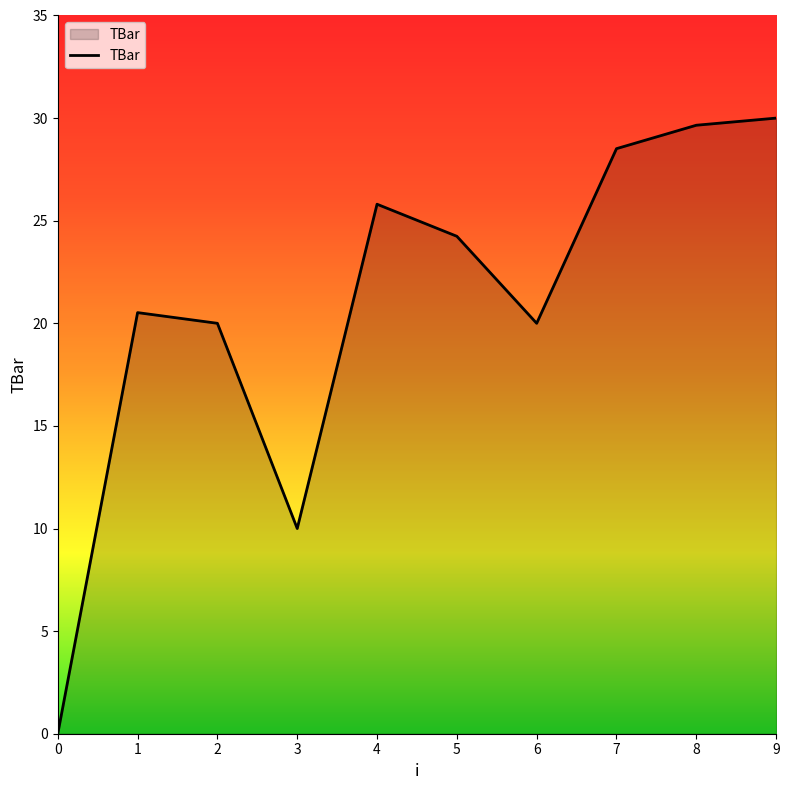

How many interior local peaks (higher than both neighbors) does the data have?

2